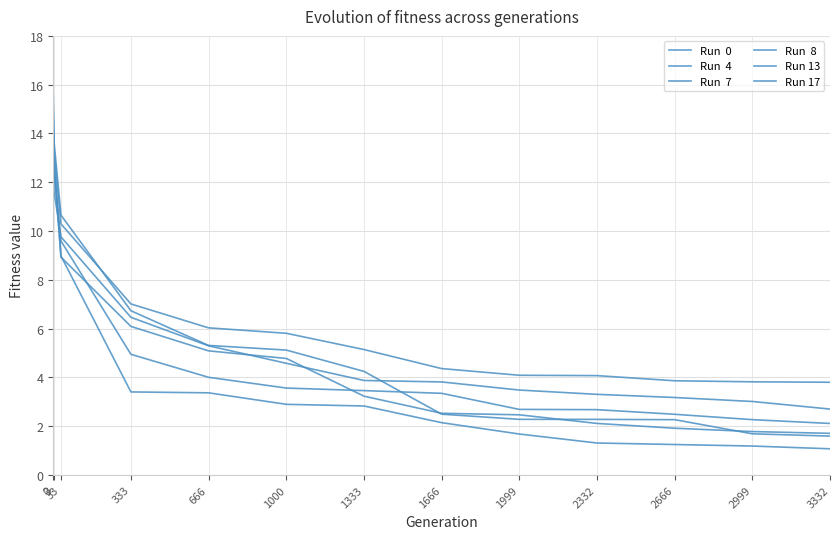

Reading right to left, list all the values displayed in this chart.

Run  0: 3332=1.1	2999=1.2	2666=1.2	2332=1.3	1999=1.7	1666=2.1	1333=2.8	1000=2.9	666=3.4	333=3.4	33=9.0	3=12.8	0=14.8
Run  4: 3332=2.7	2999=3.0	2666=3.2	2332=3.3	1999=3.5	1666=3.8	1333=3.9	1000=4.6	666=5.3	333=6.5	33=9.8	3=11.6	0=15.1
Run  7: 3332=3.8	2999=3.8	2666=3.9	2332=4.1	1999=4.1	1666=4.4	1333=5.1	1000=5.8	666=6.0	333=7.0	33=10.3	3=13.3	0=15.6
Run  8: 3332=1.6	2999=1.7	2666=2.3	2332=2.3	1999=2.3	1666=2.5	1333=4.2	1000=5.1	666=5.3	333=6.7	33=10.7	3=13.7	0=14.3
Run 13: 3332=1.7	2999=1.8	2666=1.9	2332=2.1	1999=2.5	1666=2.5	1333=3.2	1000=4.8	666=5.1	333=6.1	33=8.9	3=12.8	0=14.5
Run 17: 3332=2.1	2999=2.3	2666=2.5	2332=2.7	1999=2.7	1666=3.3	1333=3.5	1000=3.6	666=4.0	333=4.9	33=9.6	3=12.6	0=13.9